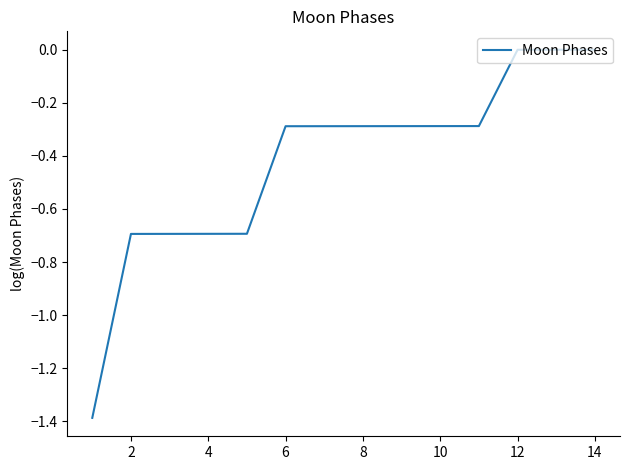

What is the difference between the maximum and minimum values?

1.4